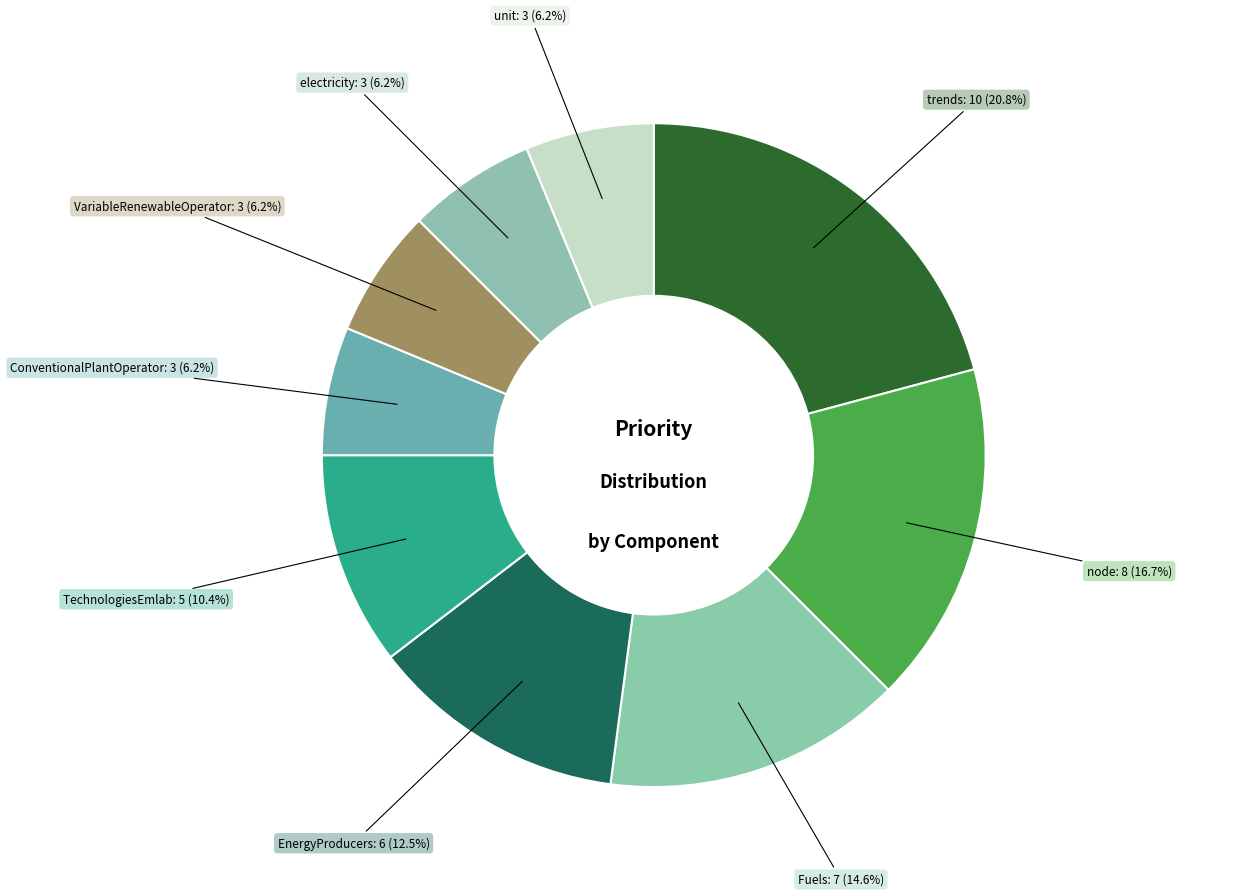

Count the number of slices in the pie.

9